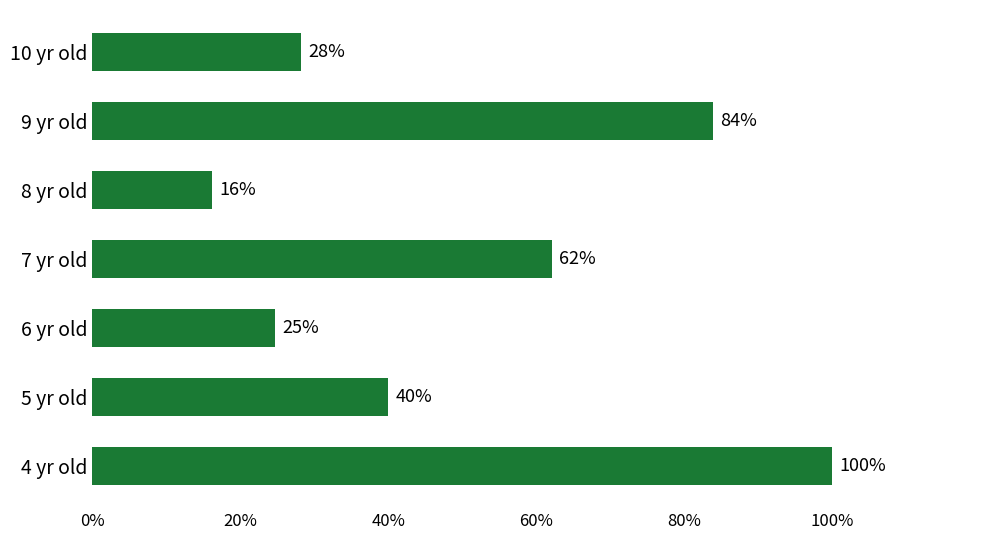

How many data points are less than 39?

3